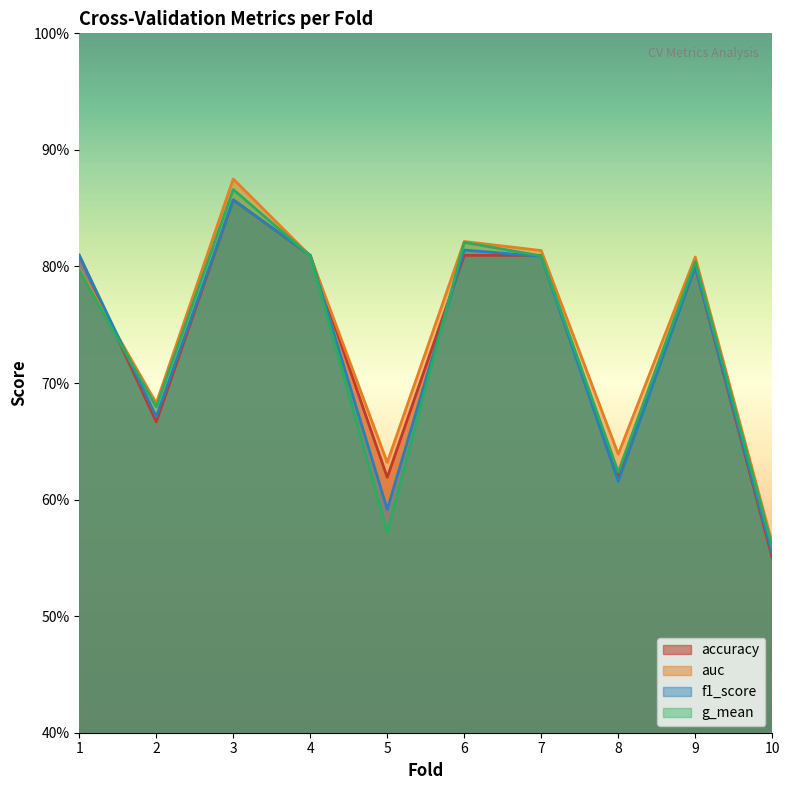

How many lines are shown in the chart?

4